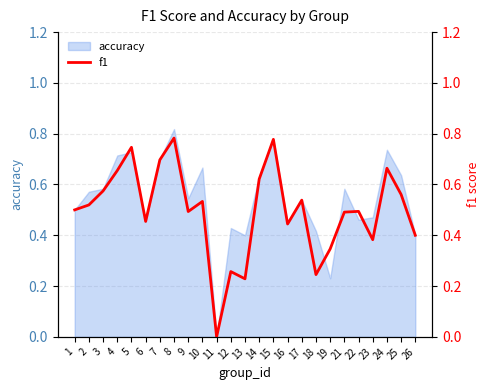

Is it true that the value at 22 is 0.5?

True